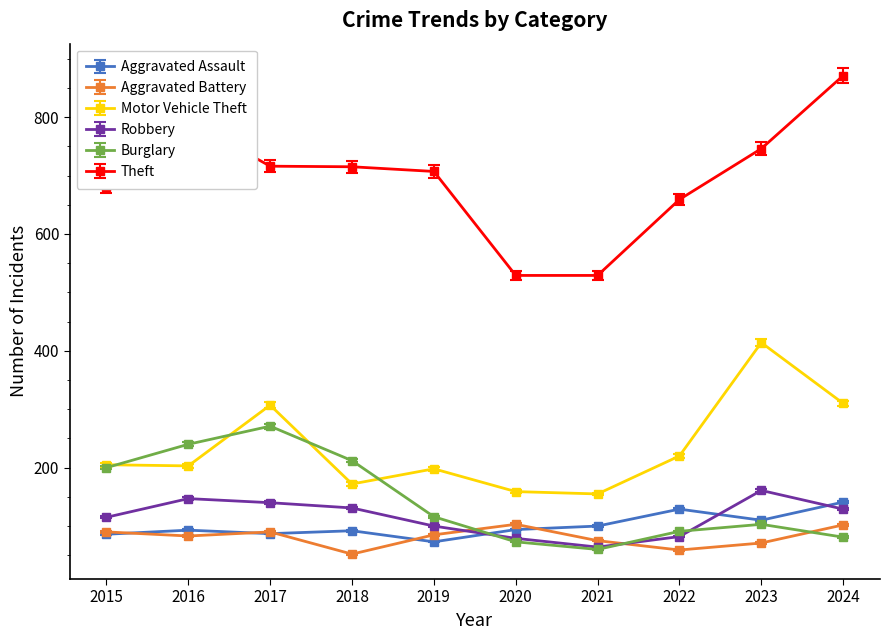

In Aggravated Battery, how many points are higher than both neighbors (excluding endpoints)?

2